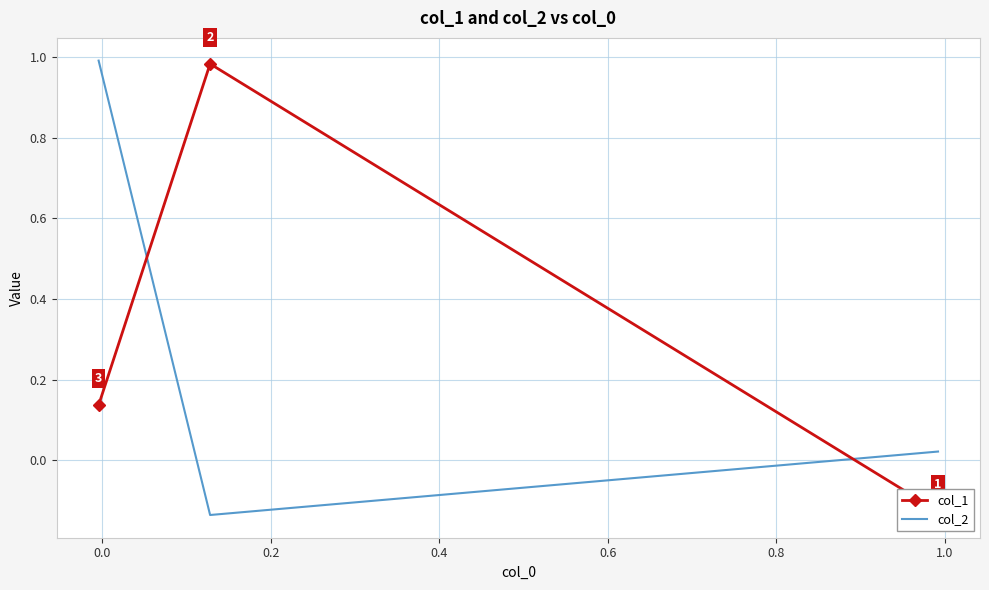

True or false: col_2 has a value of 0.0 at −0.2.

False